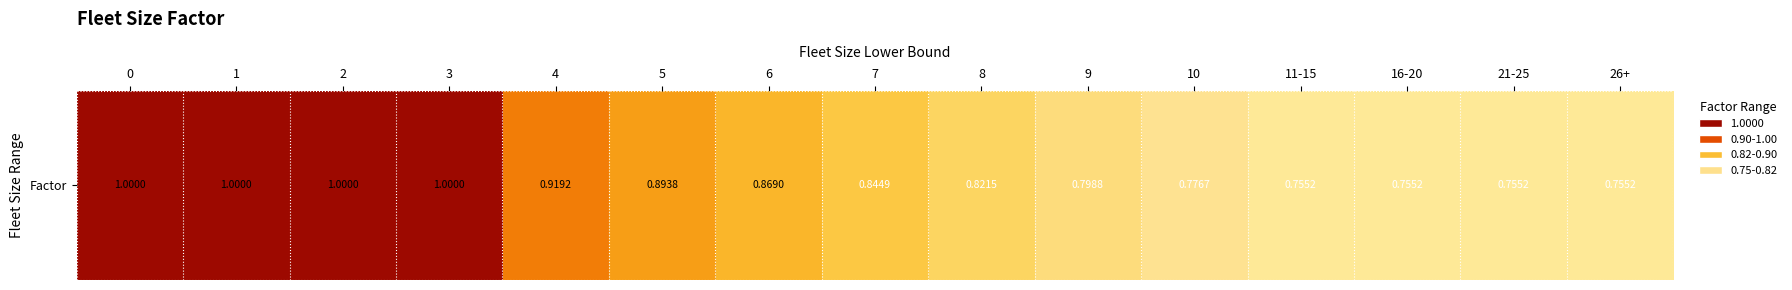

Read the value at 21-25.

0.8